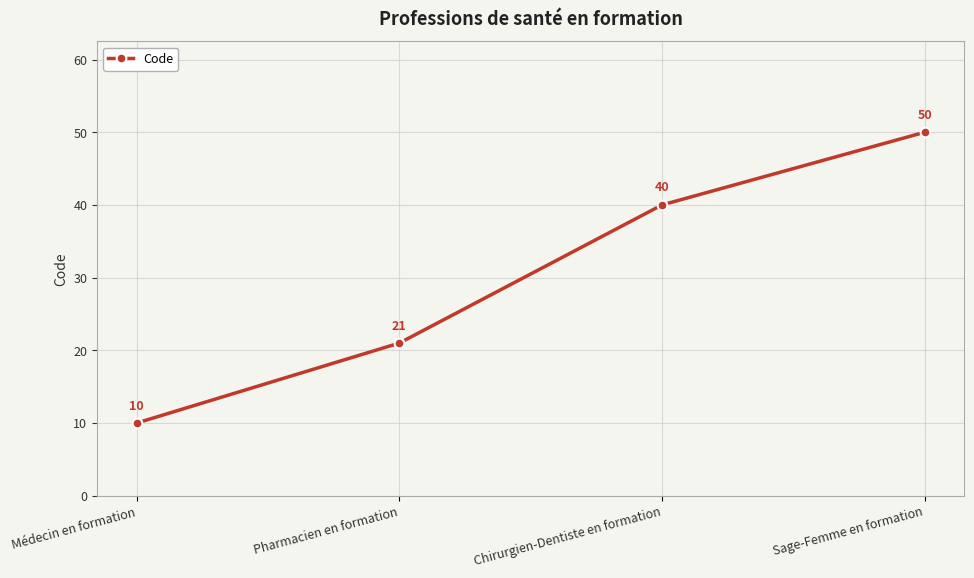

Count the number of data series in this chart.

1